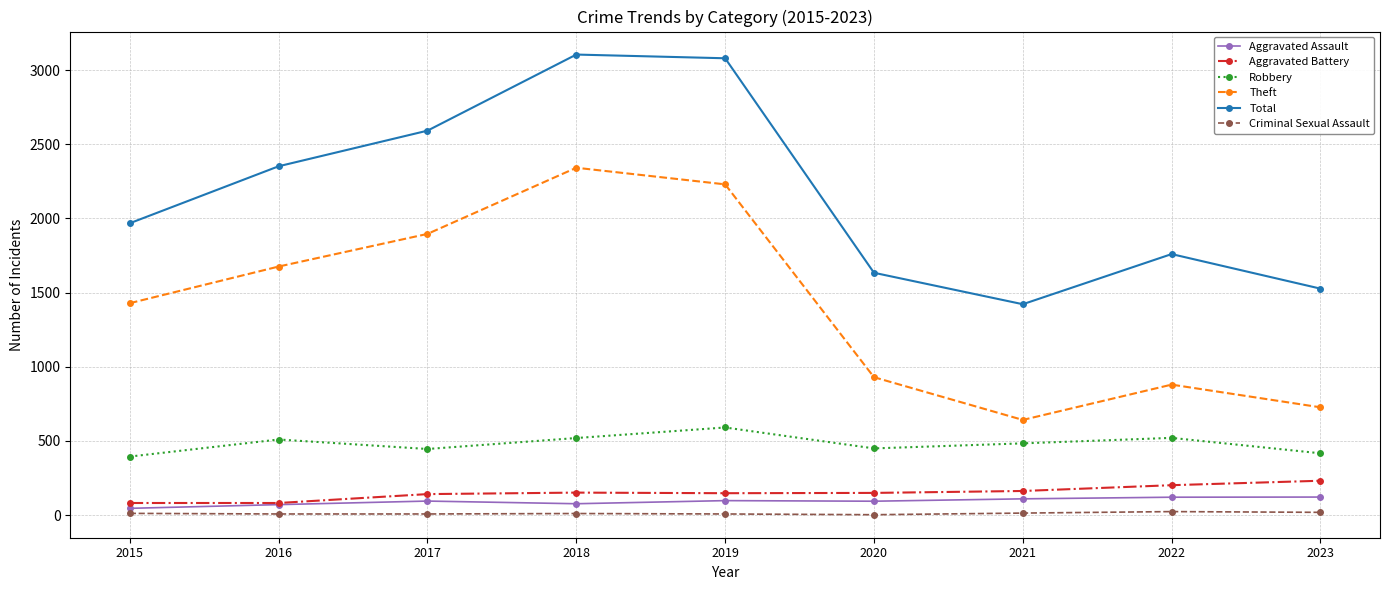

Between 2016 and 2022, which series saw the biggest shift?

Theft